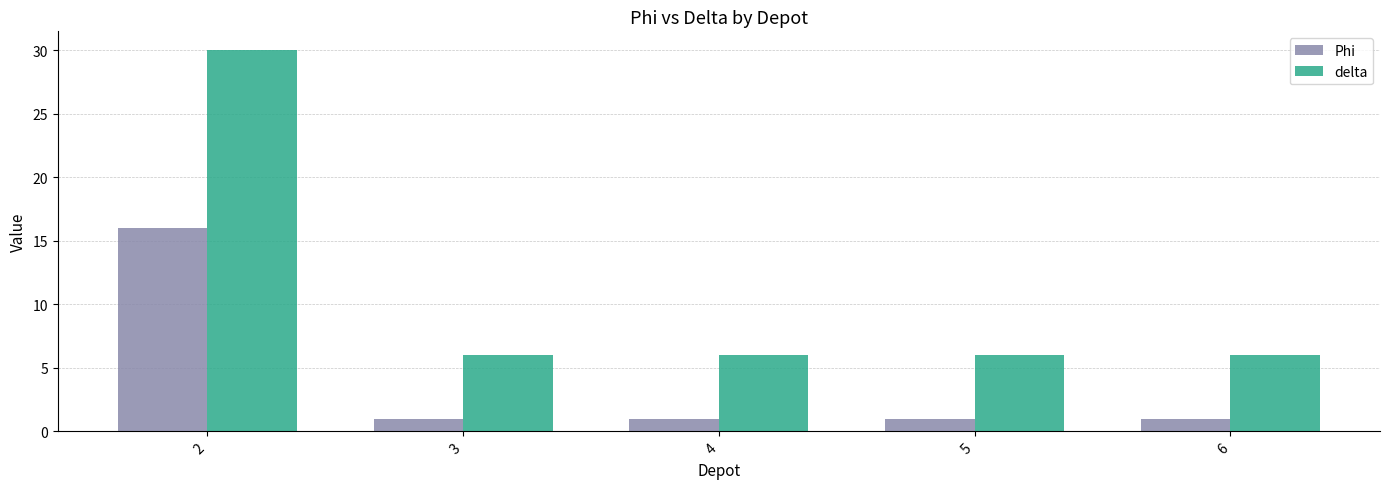

What is the total value across all series at 2?

46